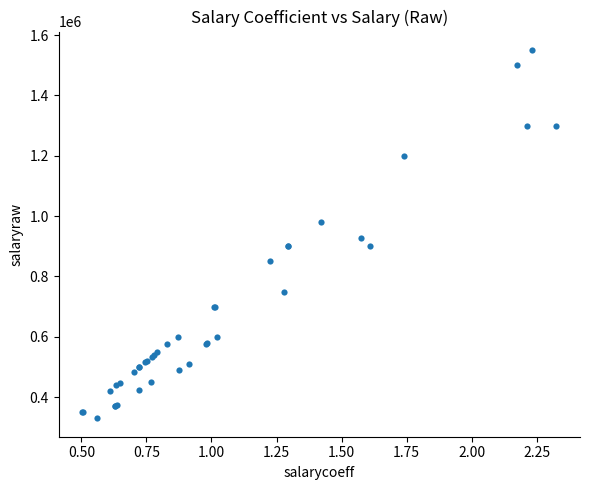

What Y value in the scatter plot is closest to 940250?

926000